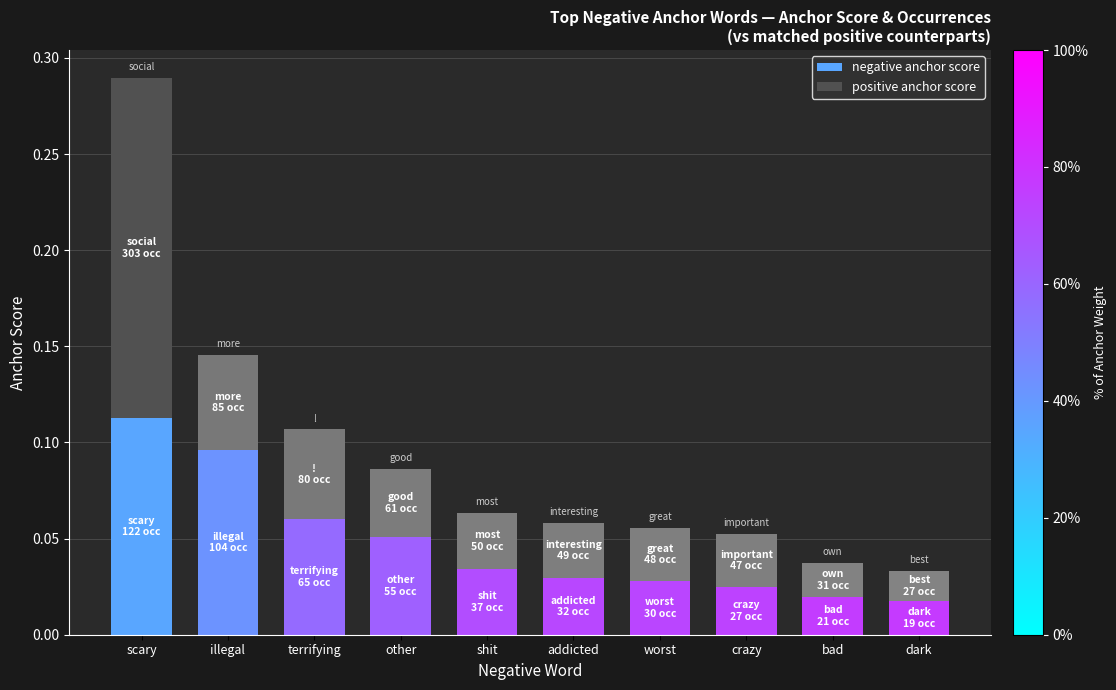

Count the negative anchor score values in the range 0 to 1.

10